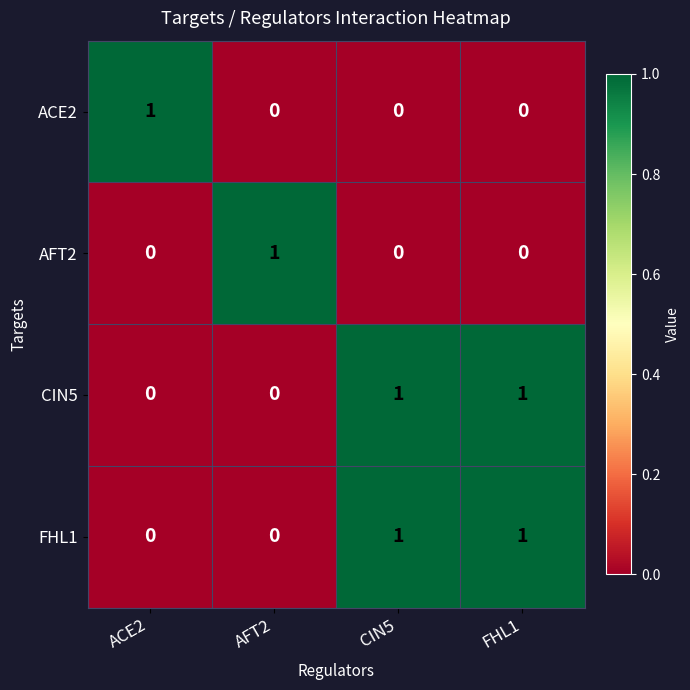

At how many categories does at least one series exceed 0?

4